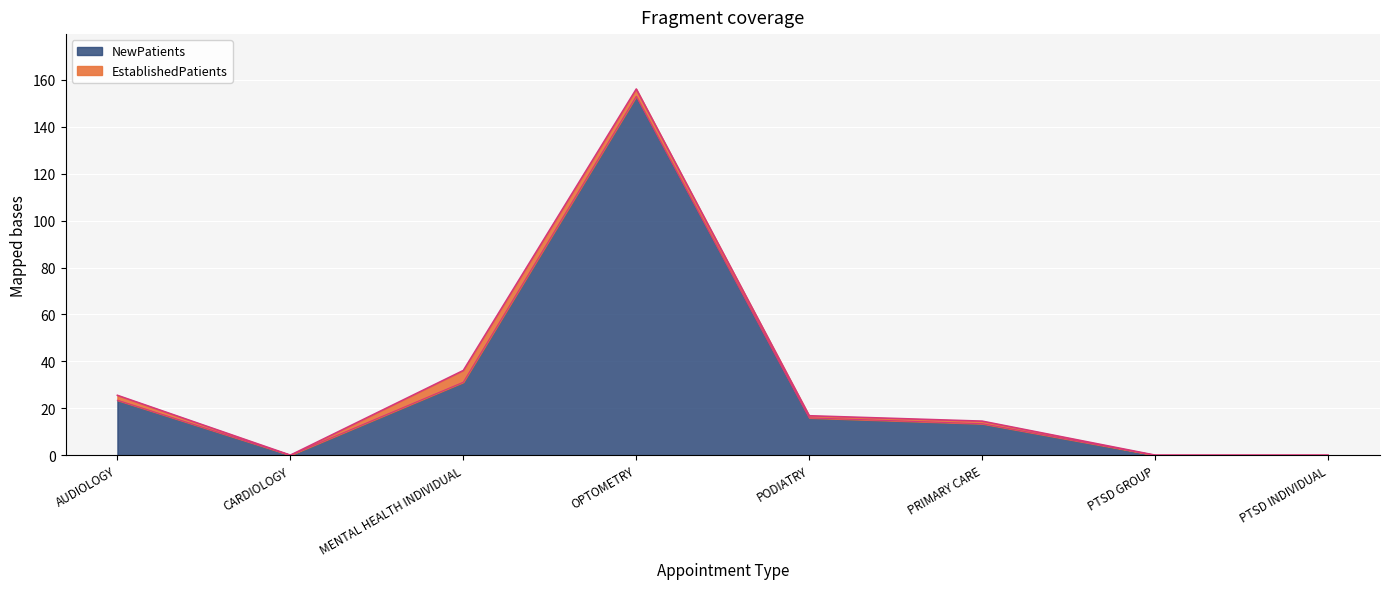

How many interior local valleys (lower than both neighbors) does the data have?

1